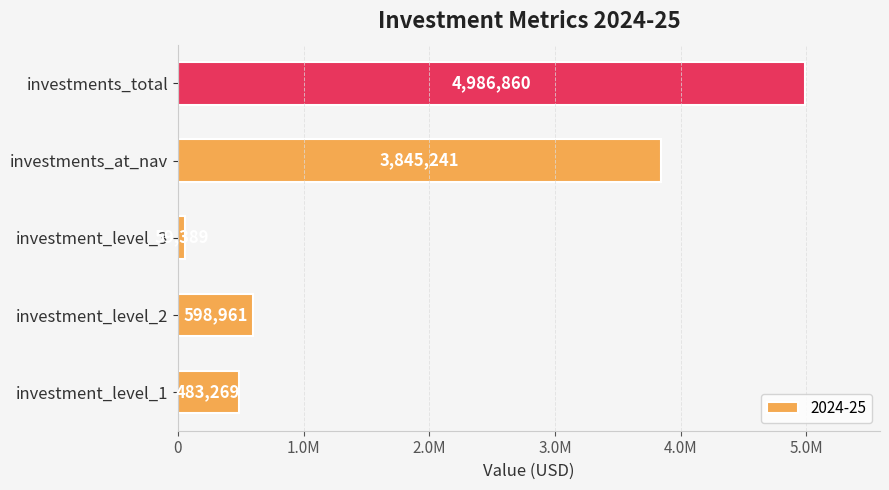

Are the bars horizontal?

Yes